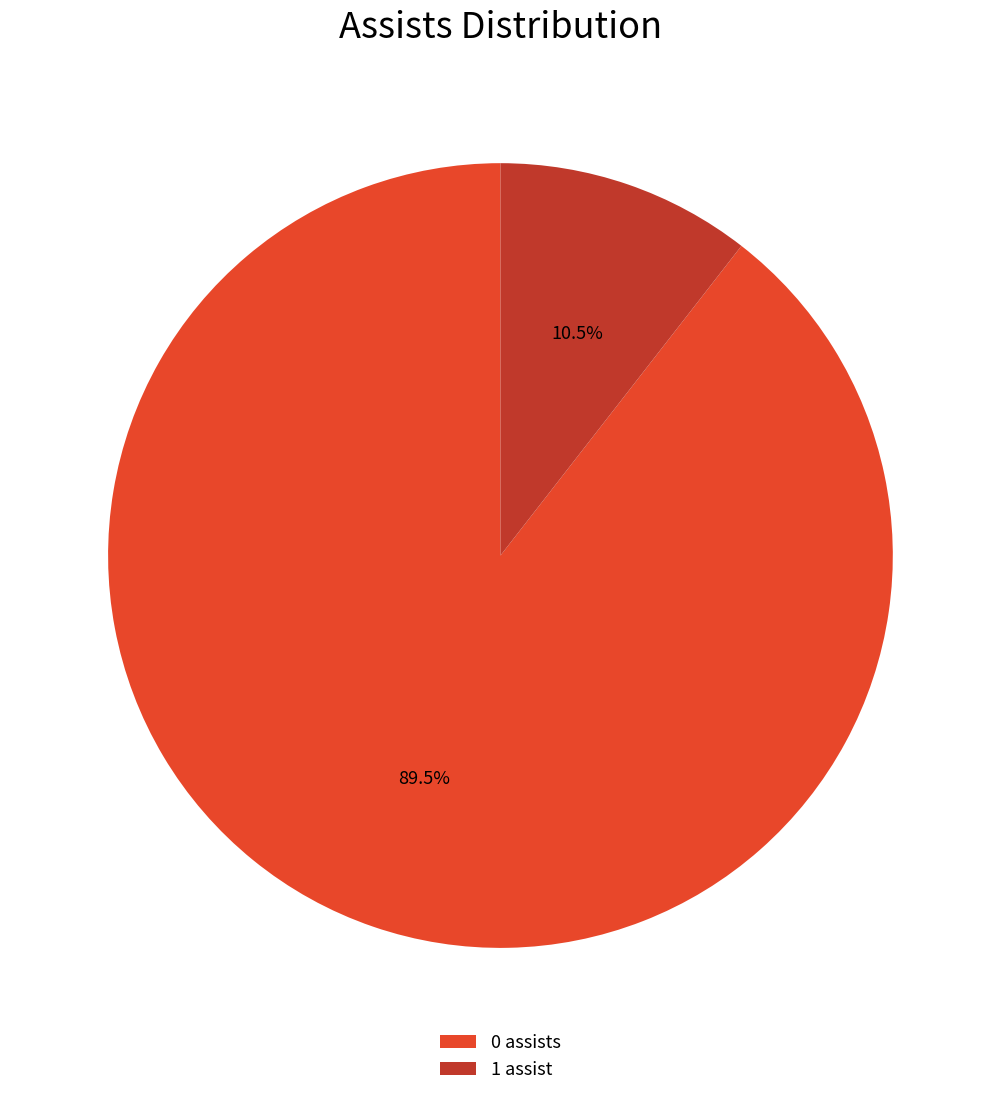

Rank the categories by value from highest to lowest.

0 assists, 1 assist